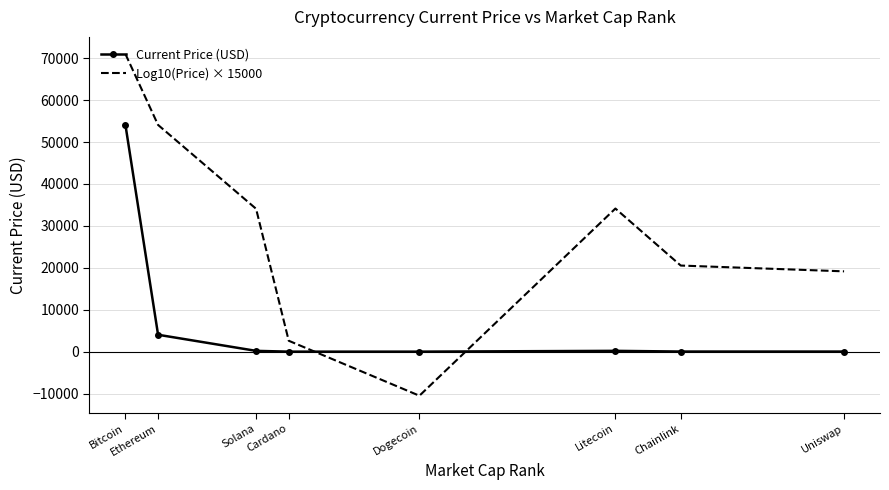

Which series has the largest total across all categories?

Log10(Price) × 15000